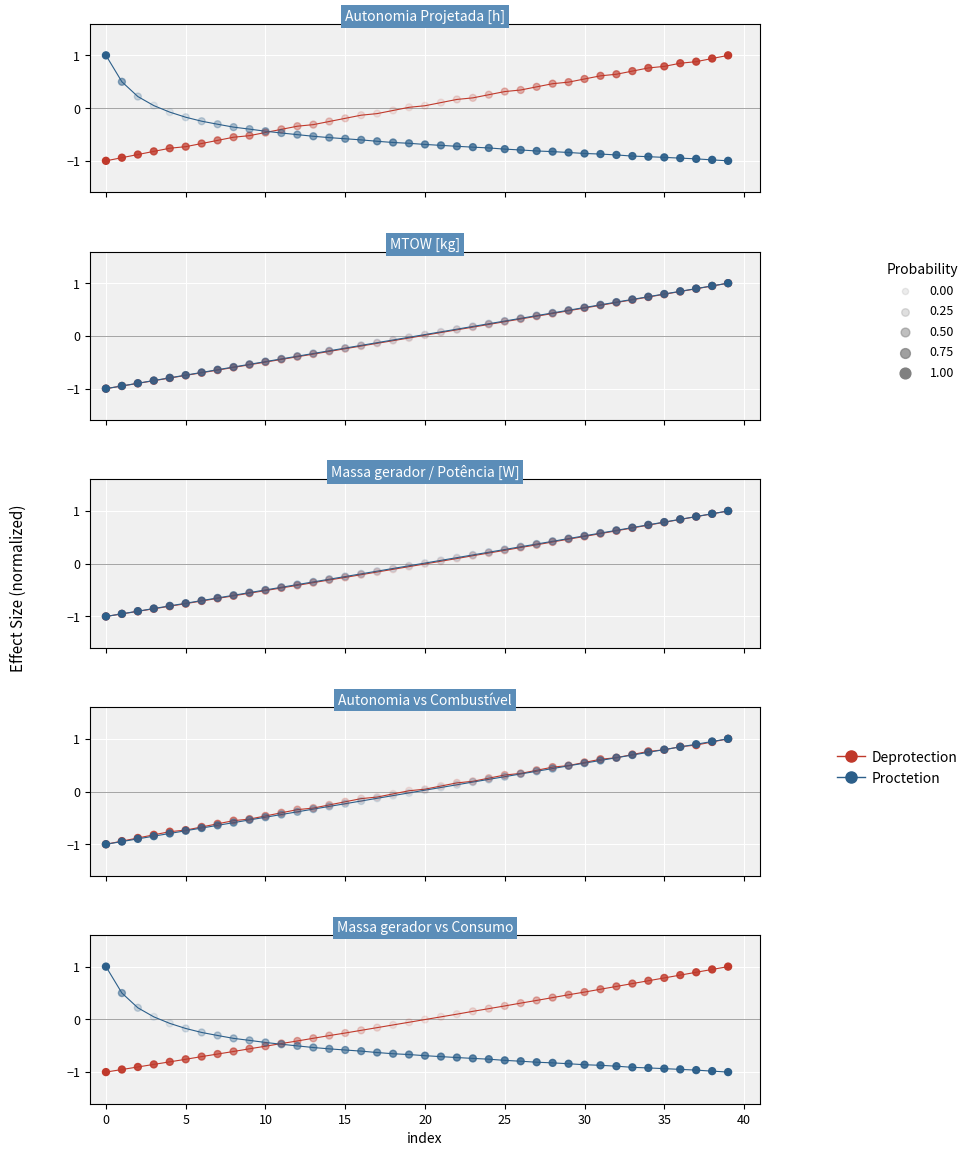

Which series has the largest total across all categories?

Deprotection